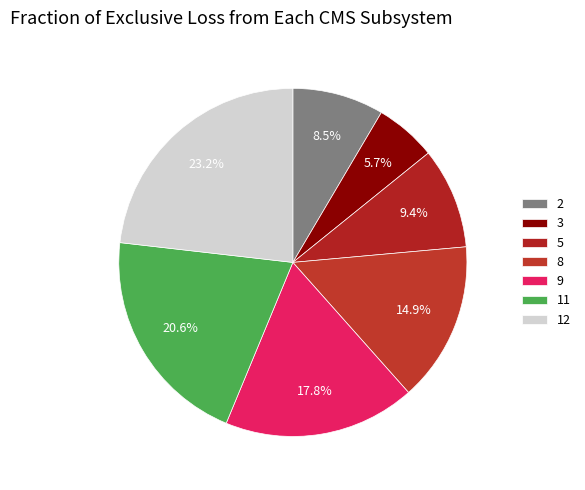

Do 9 and 3 together represent more than half of the pie?

No